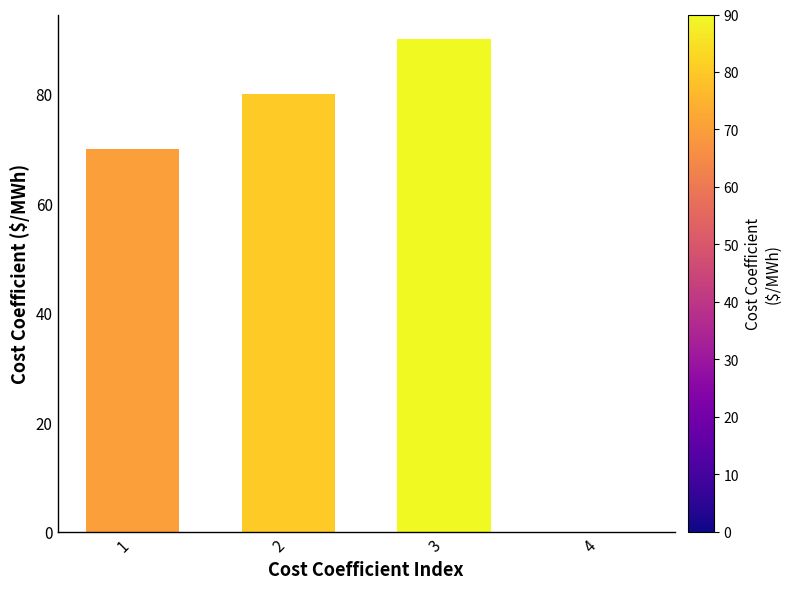

How many positive values are there?

3